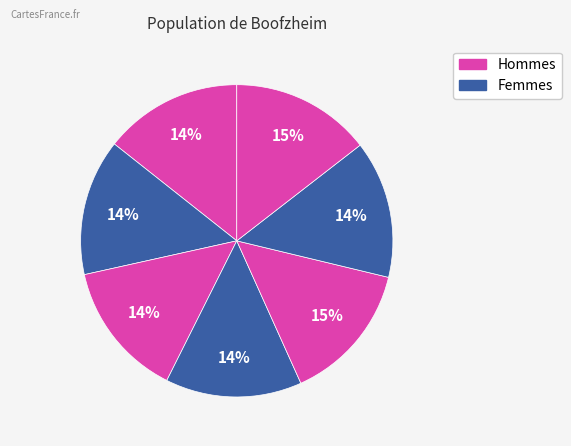

Count the number of slices in the pie.

7